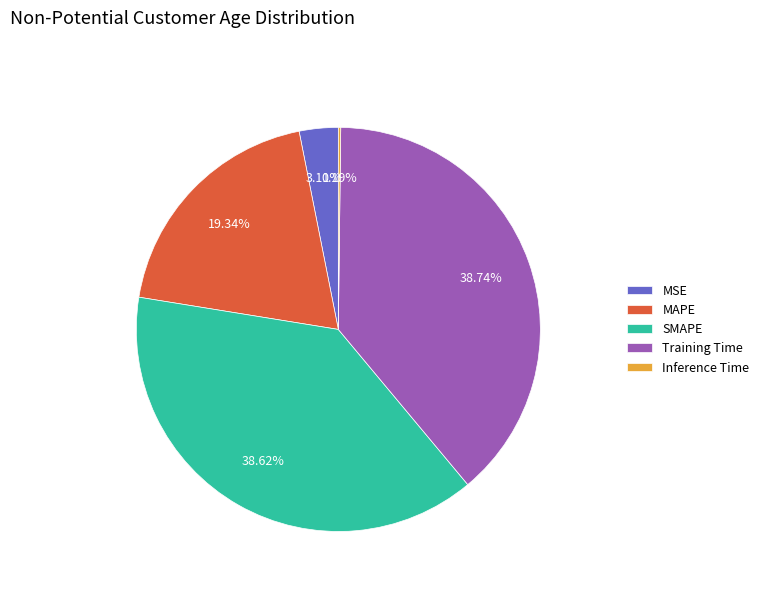

Is it true that MAPE is 19% of the pie?

True